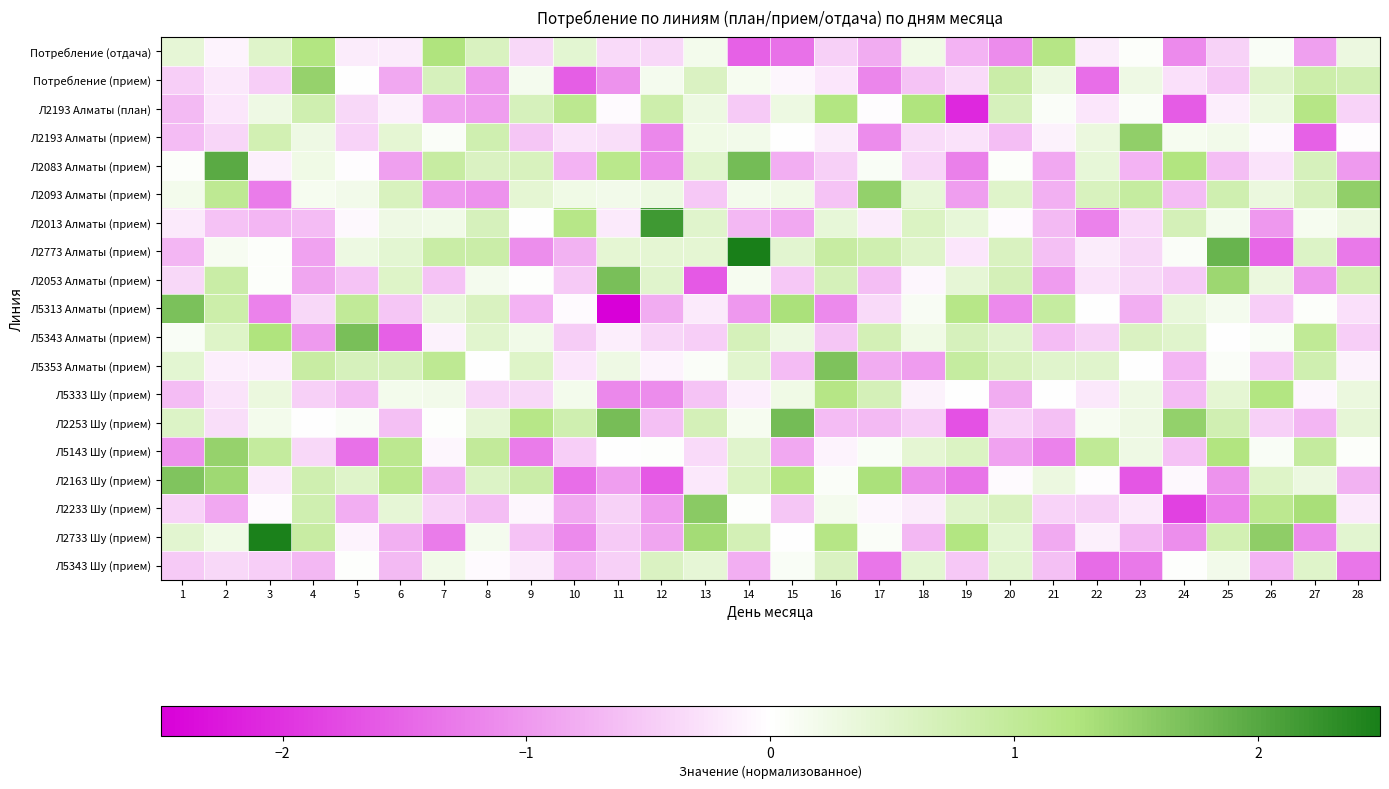

Which series has the largest total across all categories?

Л5353 Алматы (прием)